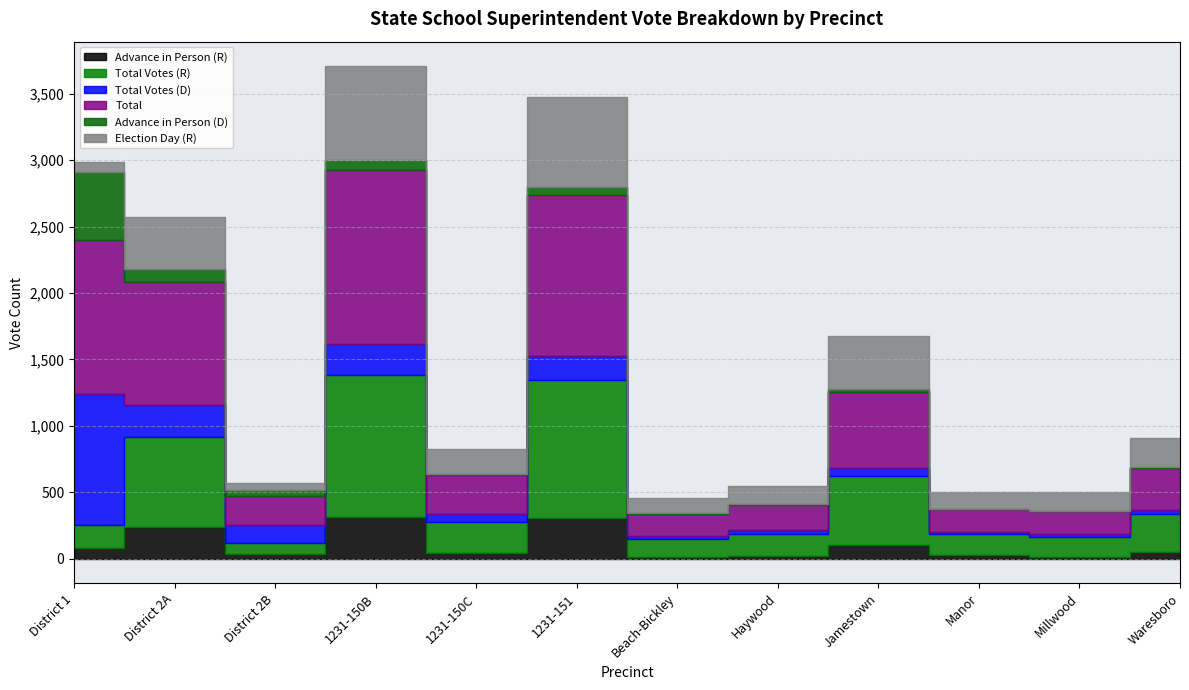

At which label does Election Day (R) first exceed 184?

District 2A